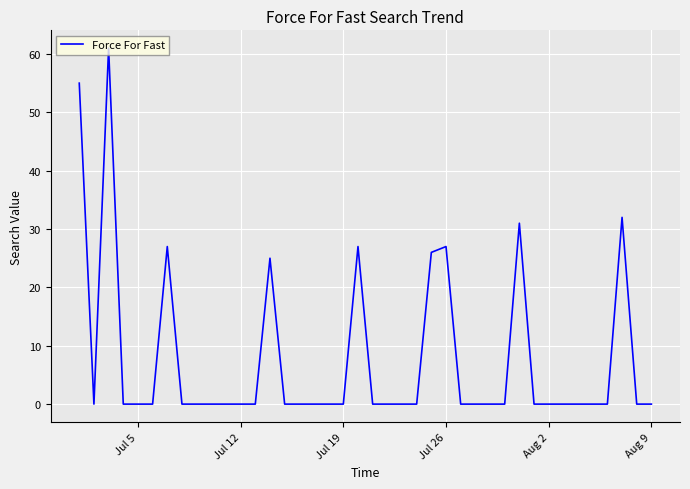

What is the maximum value shown in the chart?

61